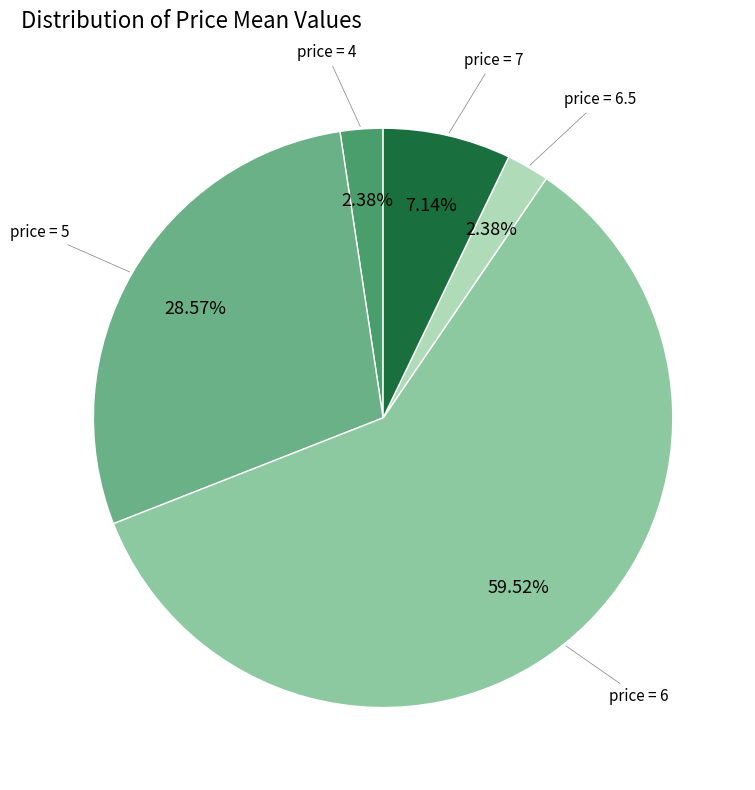

Is there a majority slice in this chart?

Yes